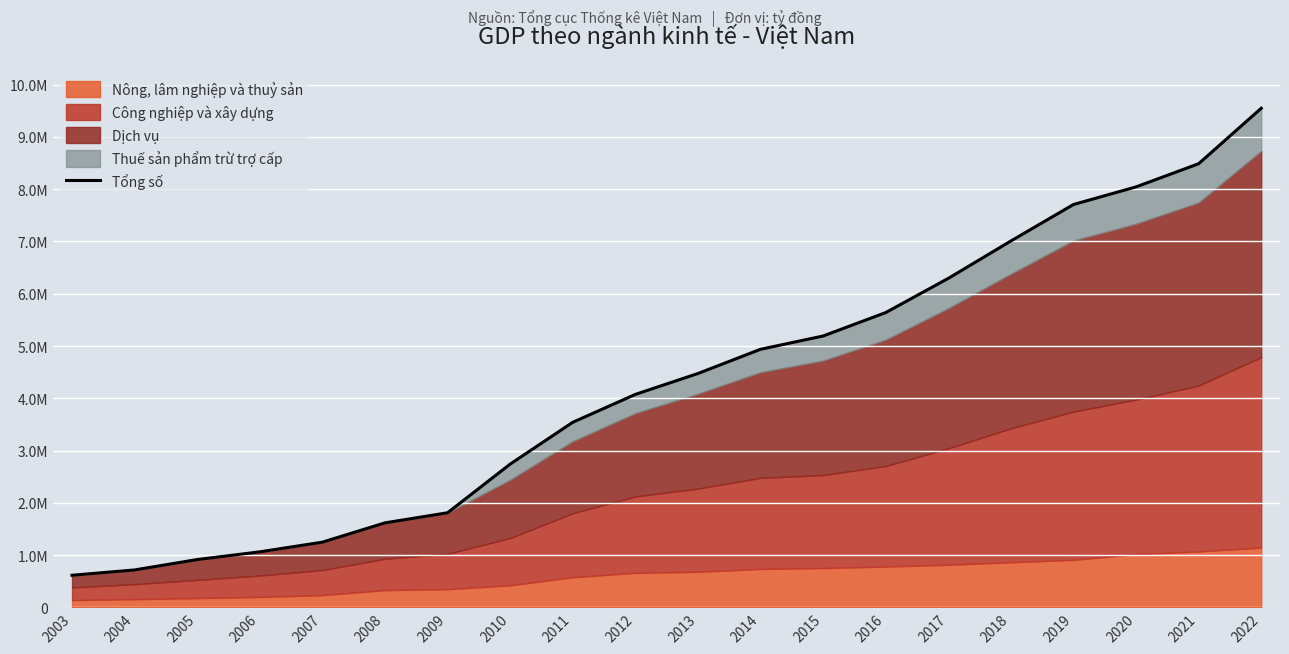

Reading left to right, extract all data points from this chart.

2003=613443.0	2004=715307.0	2005=914001.0	2006=1061565.0	2007=1246769.0	2008=1616047.0	2009=1809149.0	2010=2739843.2	2011=3539881.3	2012=4073762.3	2013=4473655.6	2014=4937031.7	2015=5191323.7	2016=5639401.0	2017=6293904.5	2018=7009042.1	2019=7707200.3	2020=8044385.7	2021=8487475.6	2022=9548737.7